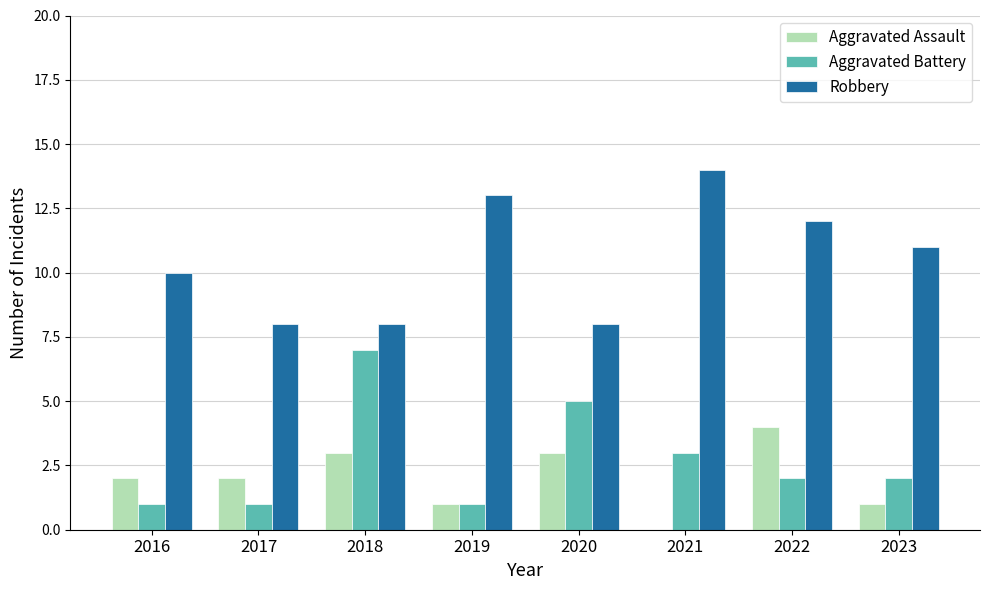

What is the maximum value shown in the chart?

14